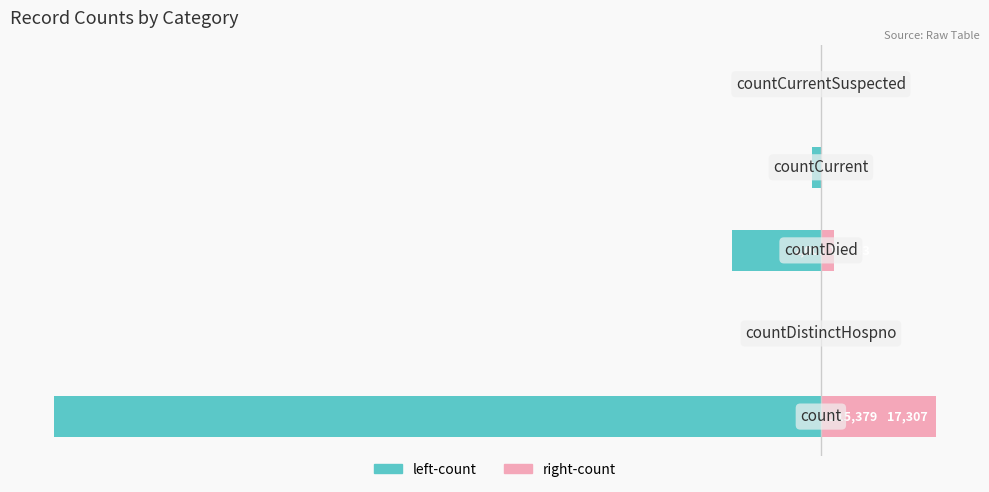

What is the difference between the highest and lowest values at 3?

1590.5